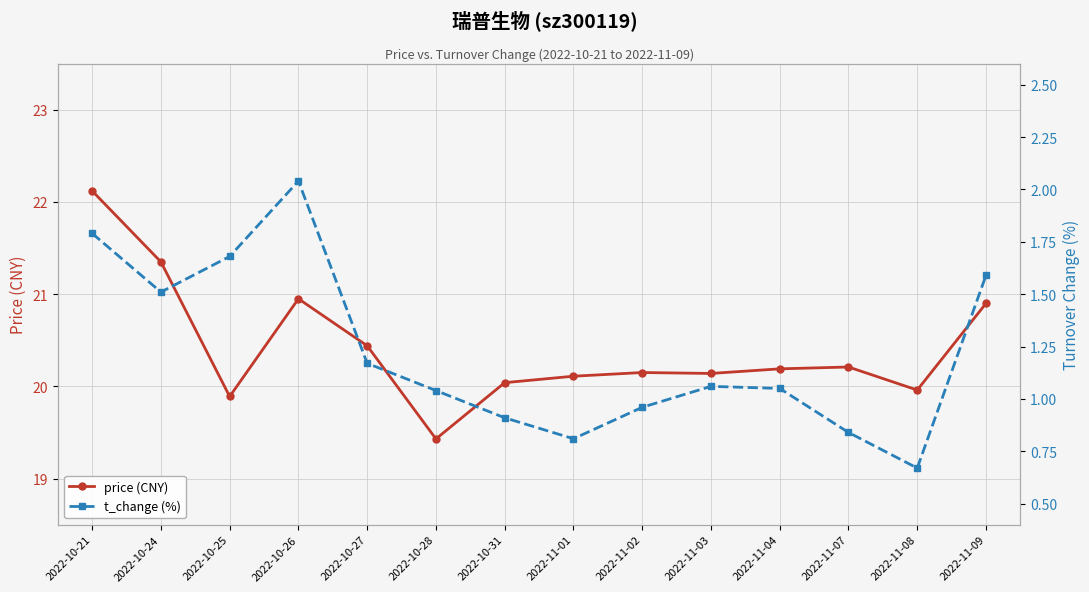

At how many categories does at least one series exceed 8?

14